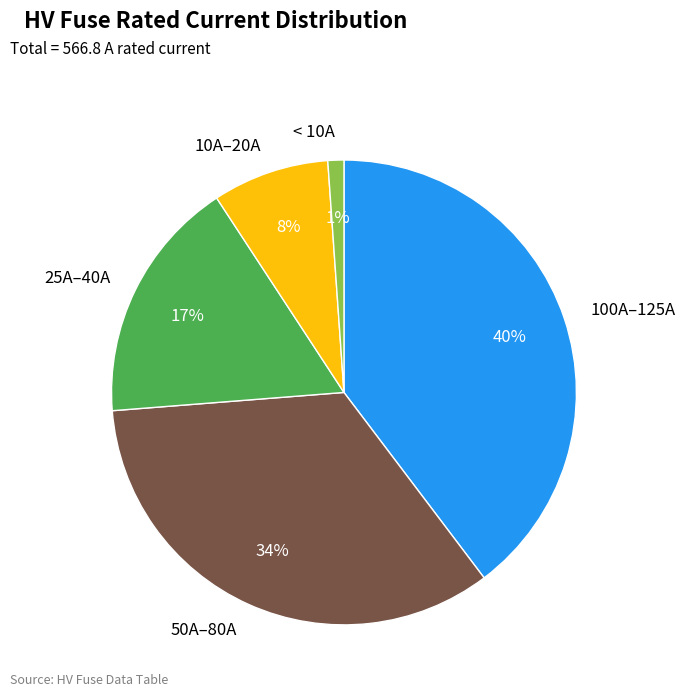

Combined, do 25A–40A and 10A–20A account for over 50%?

No